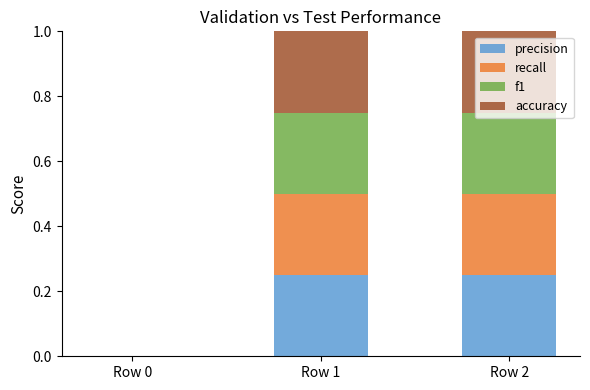

Is it true that precision equals 0.0 at Row 0?

True